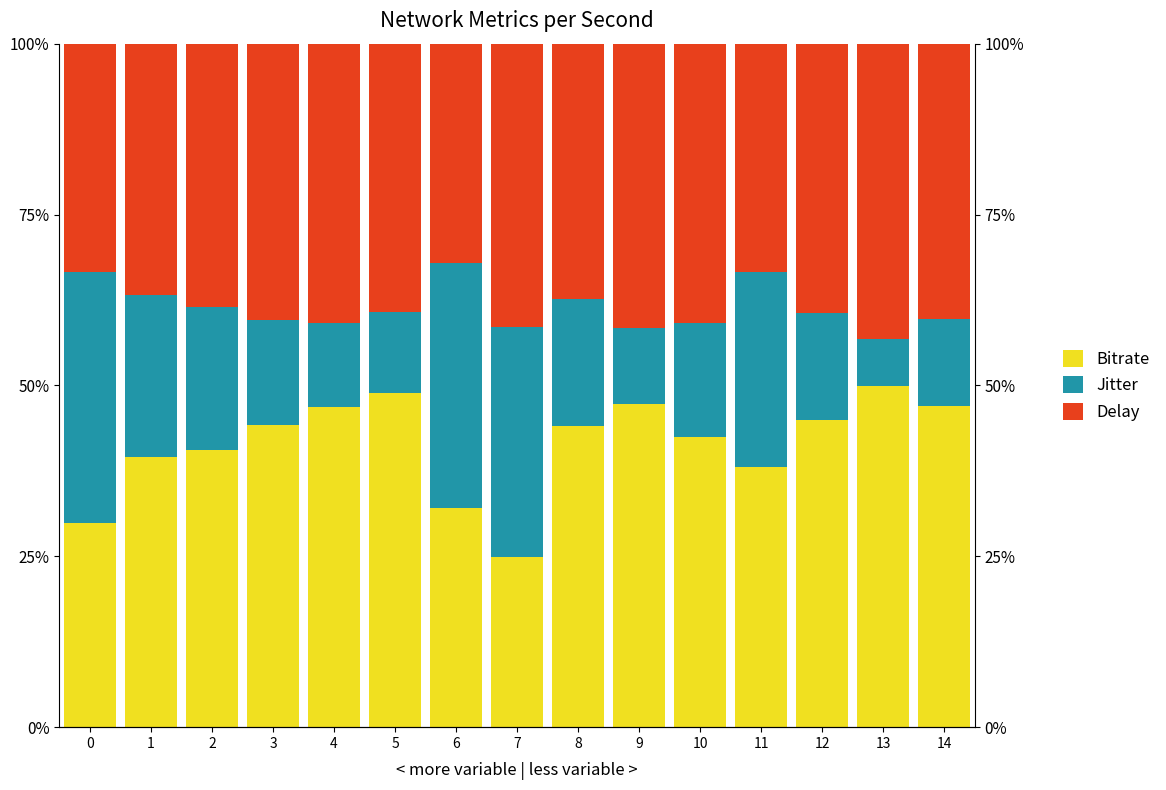

At which label does Delay reach its minimum?

6